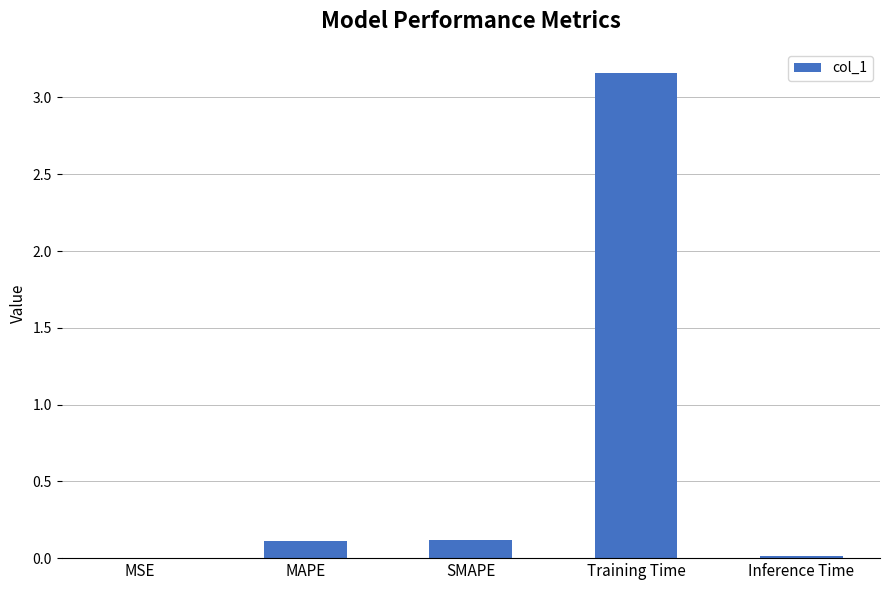

Is it true that the value at MSE is 0.0?

True